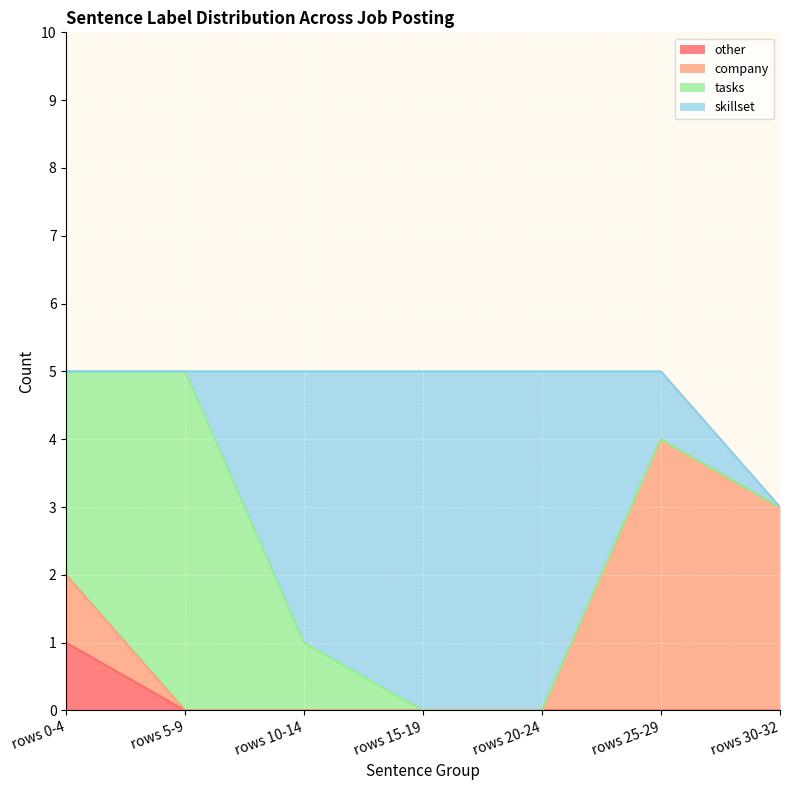

What is the total value across all series at rows 25-29?

5